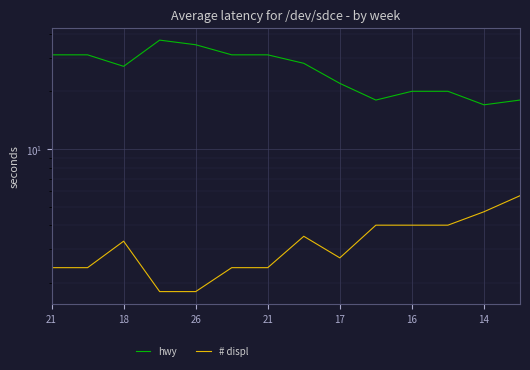

What value does the hwy series have at 13?

18.0